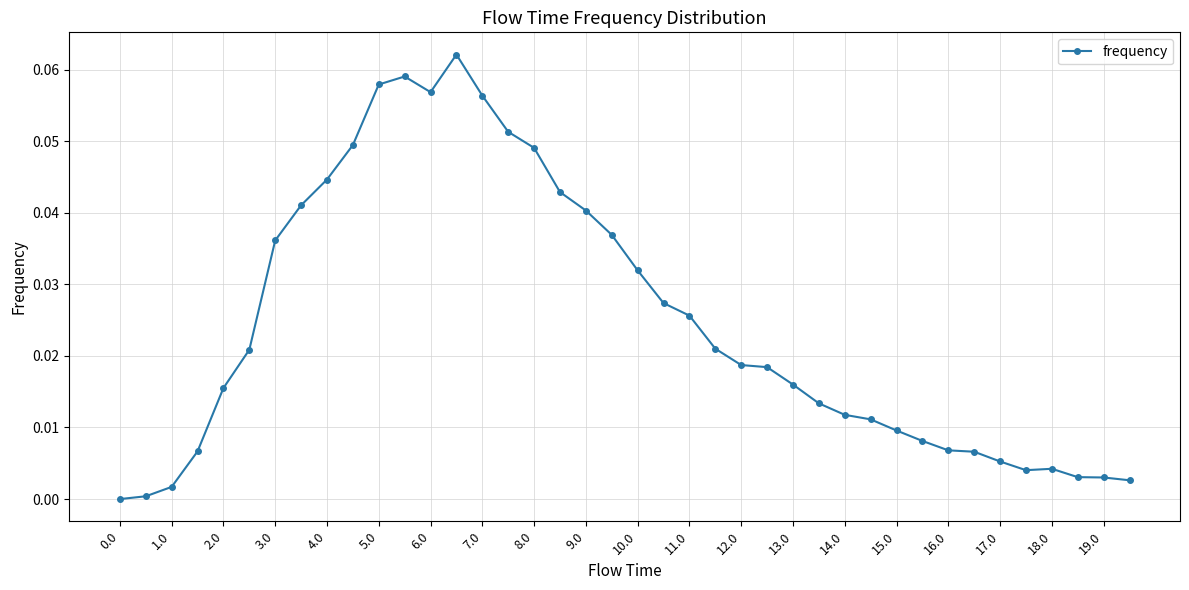

True or false: there are more than 0 points higher than both neighbors.

True